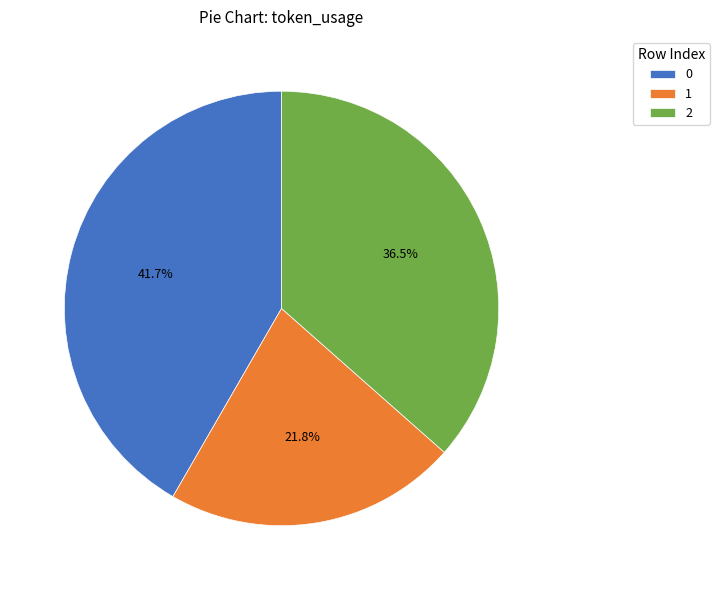

Is there a majority slice in this chart?

No